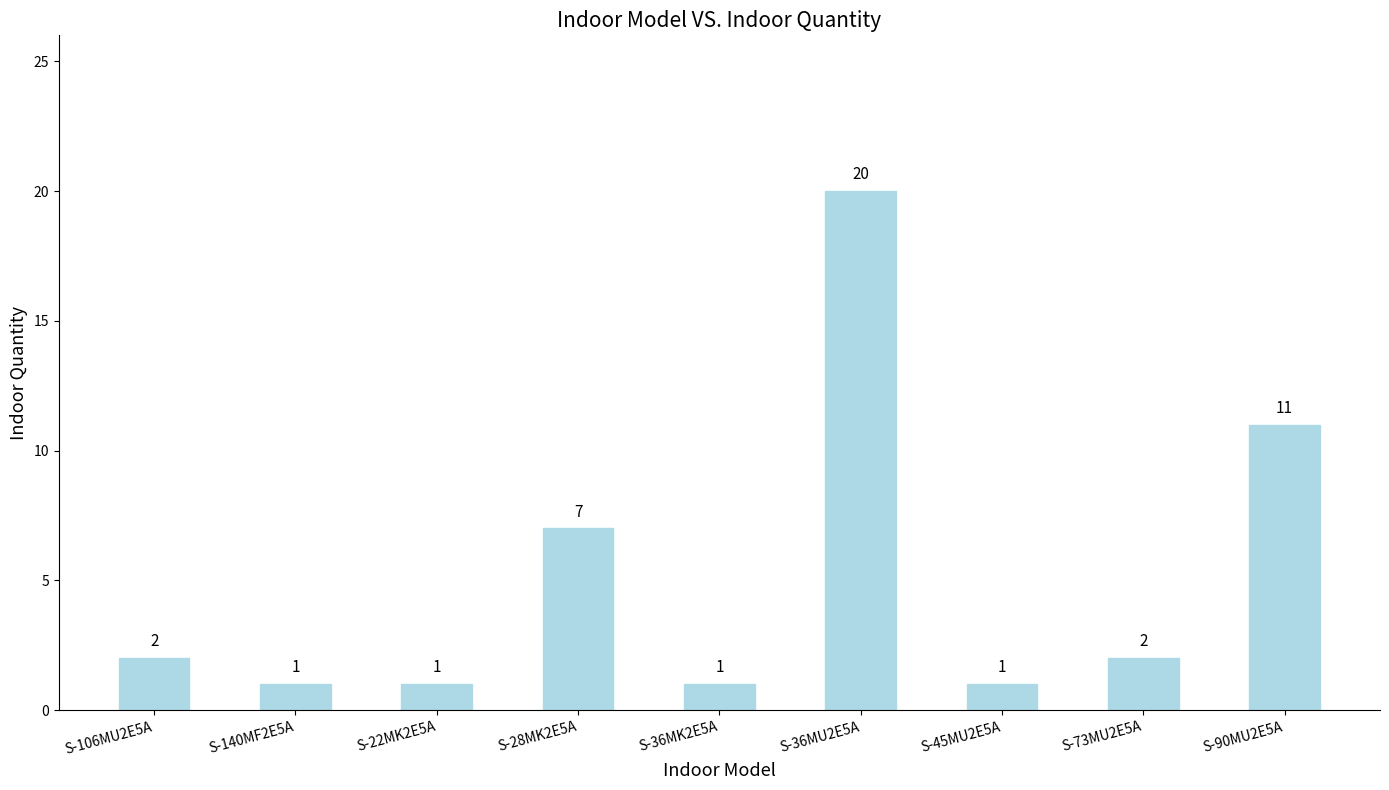

What is the label of the 8th bar from the left?

S-73MU2E5A